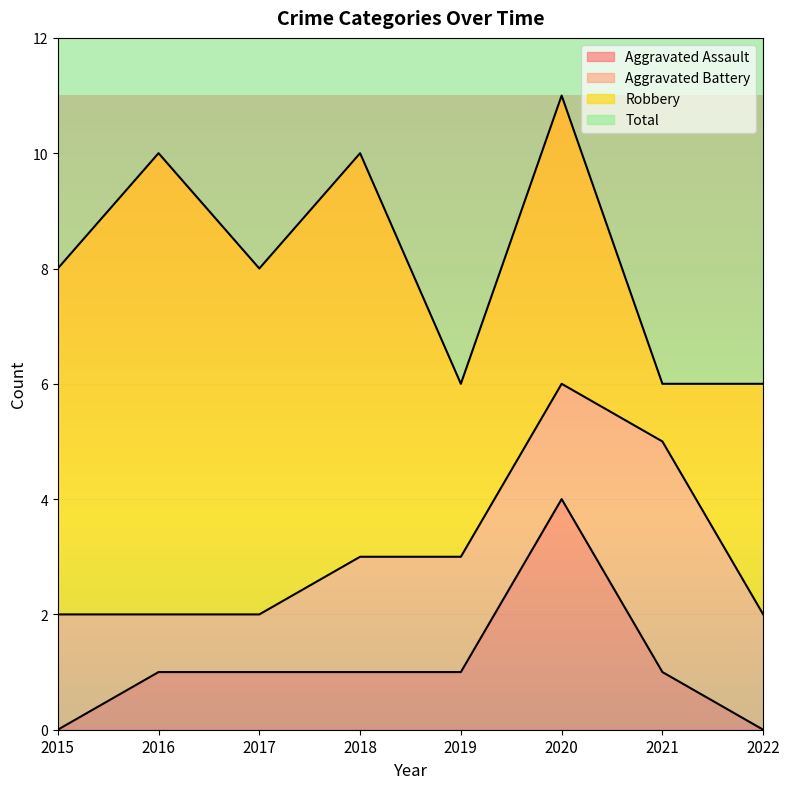

True or false: Aggravated Assault has more than 0 points higher than both neighbors.

True